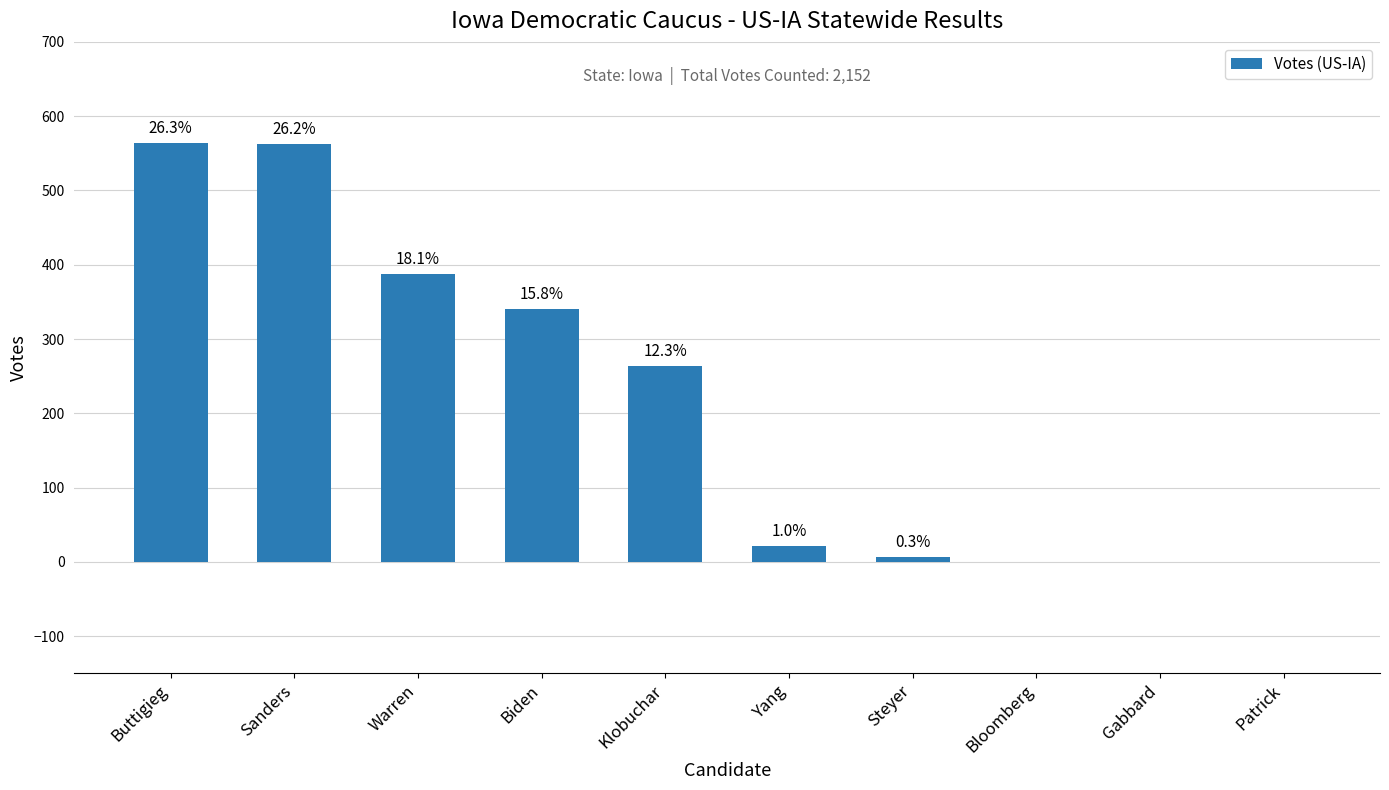

What is the greatest value displayed?

564